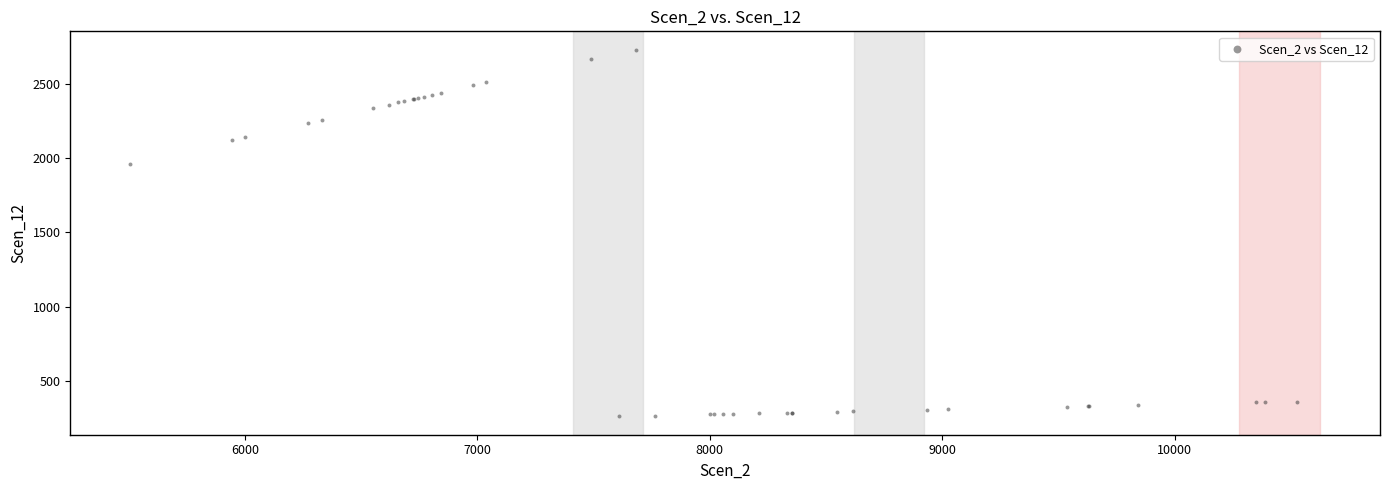

What Y value in the scatter plot is closest to 1494?

1961.7